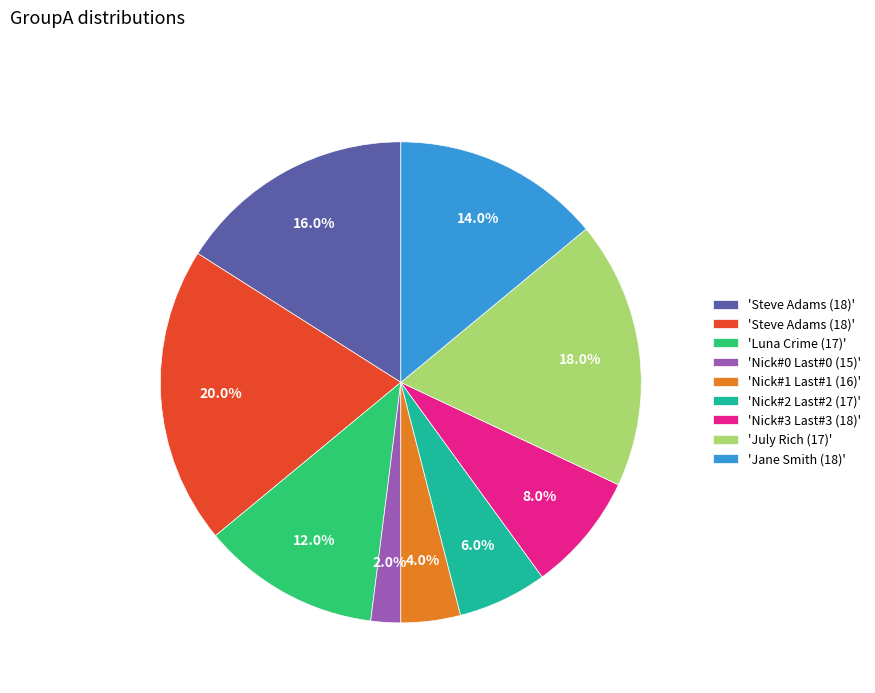

Is there any slice that represents more than half of the pie?

No